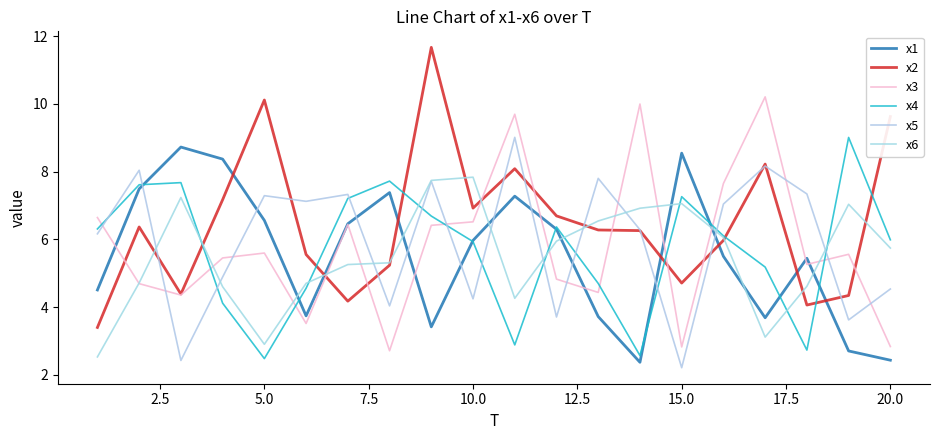

True or false: x1 has more than 1 points higher than both neighbors.

True